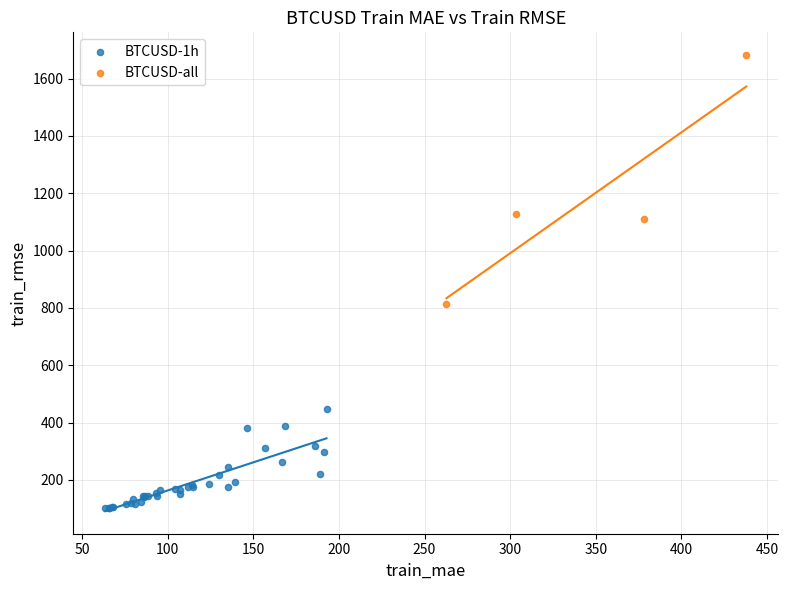

Which series reaches the minimum Y coordinate?

BTCUSD-1h